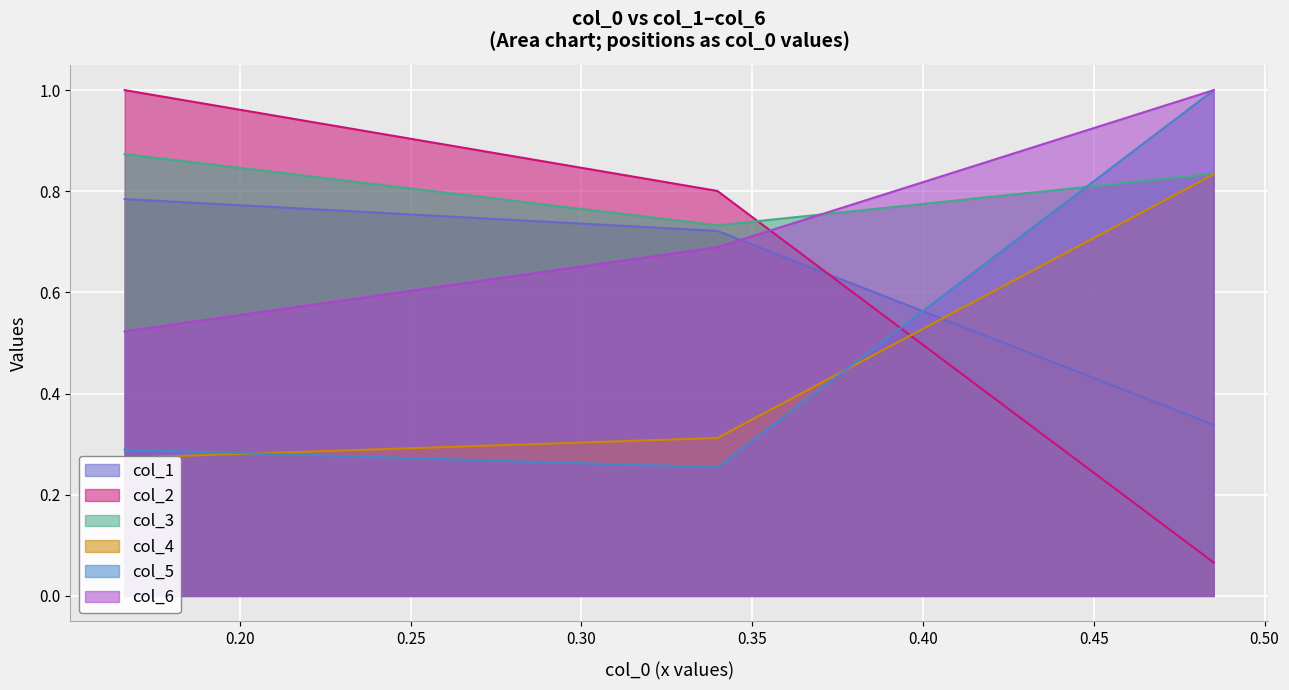

How many lines are shown in the chart?

6